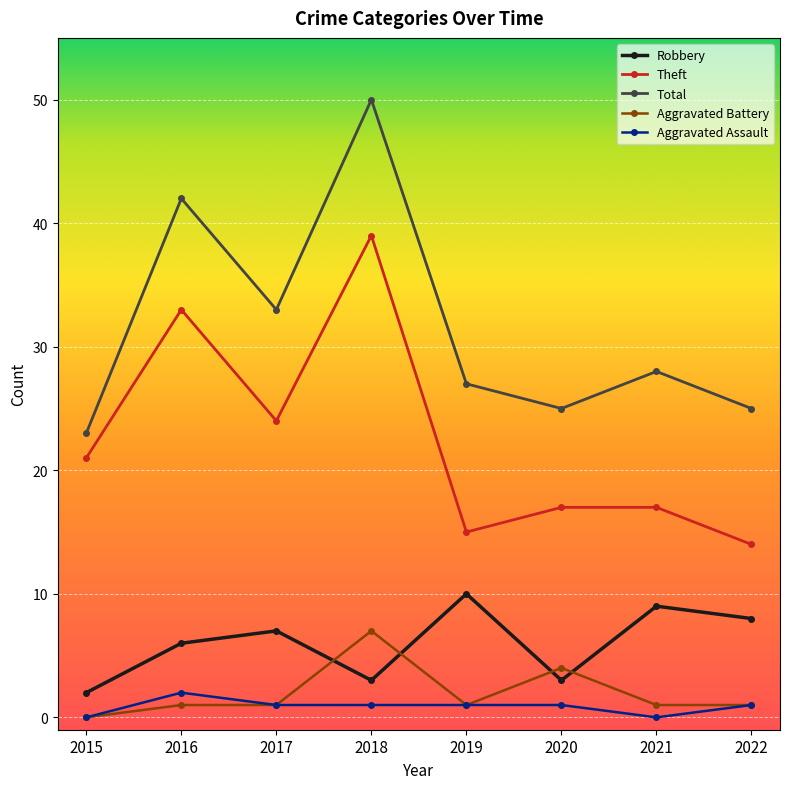

Where is Theft nearest to the value 26?

2017